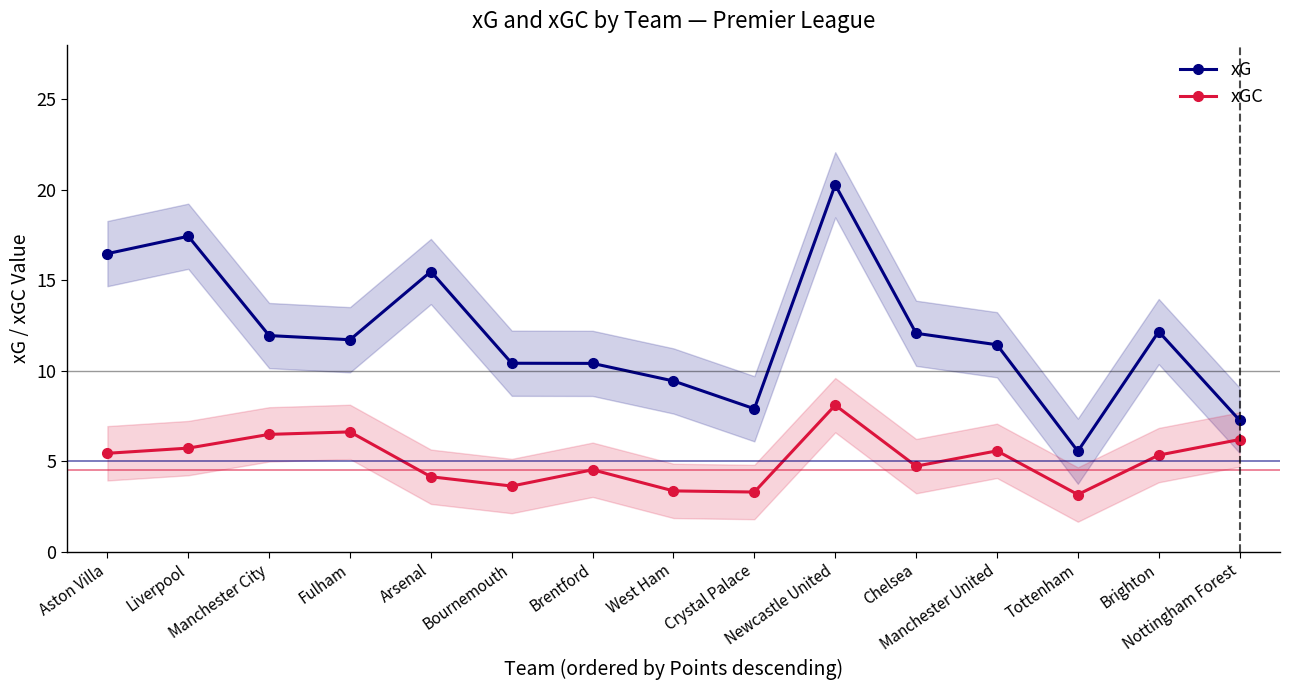

The value of xG at Tottenham is 9.4. True or false?

False